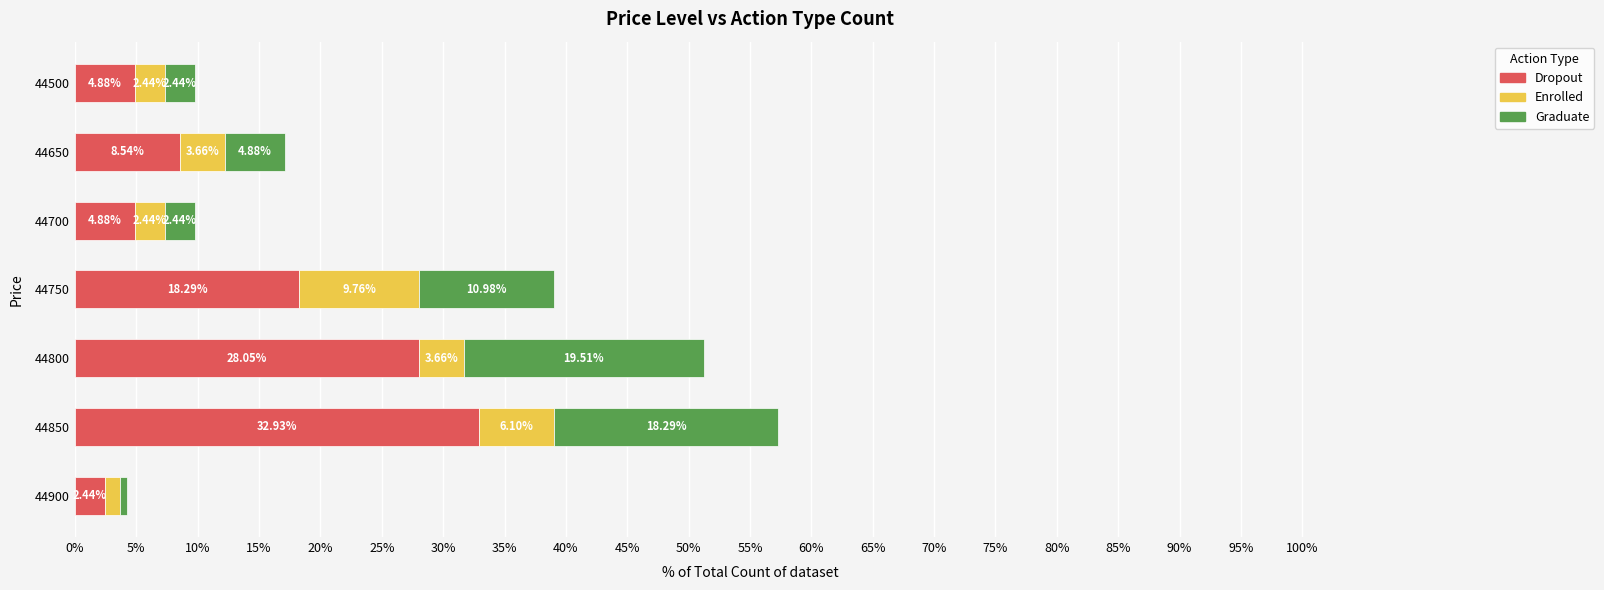

What is the total value across all series at 44750?

39.0